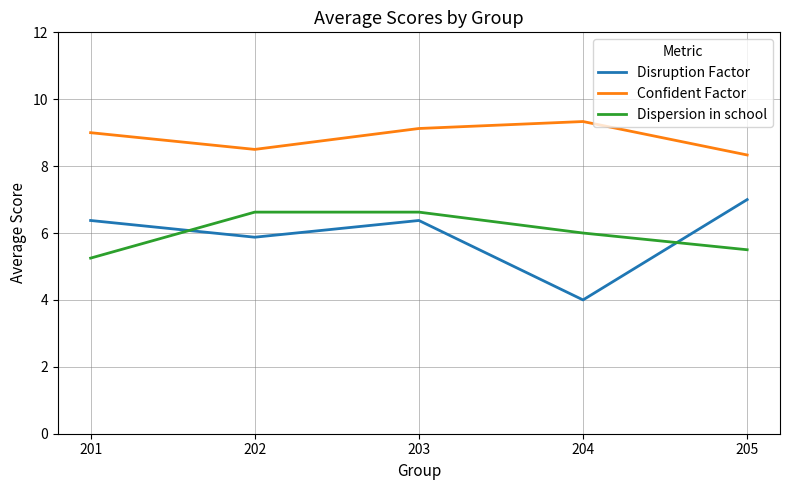

How many interior local valleys does the Disruption Factor series have?

2